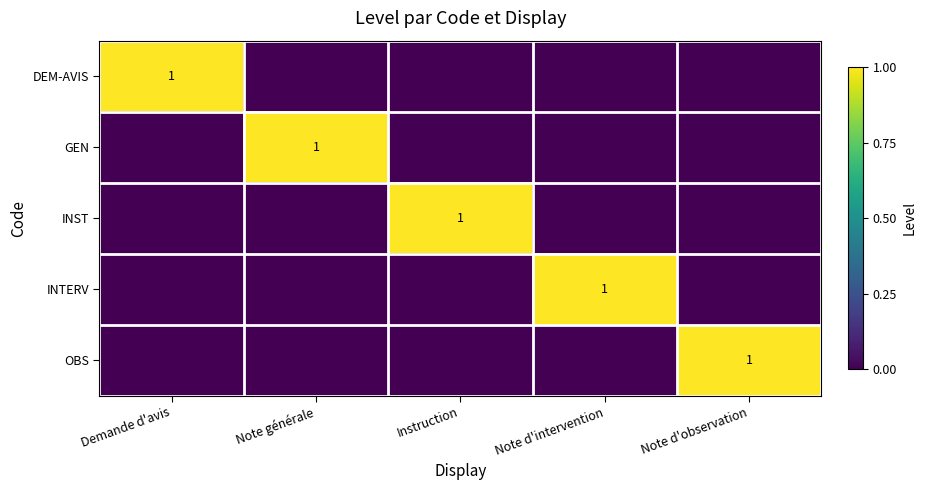

The INST series shows 0 at Instruction. True or false?

False